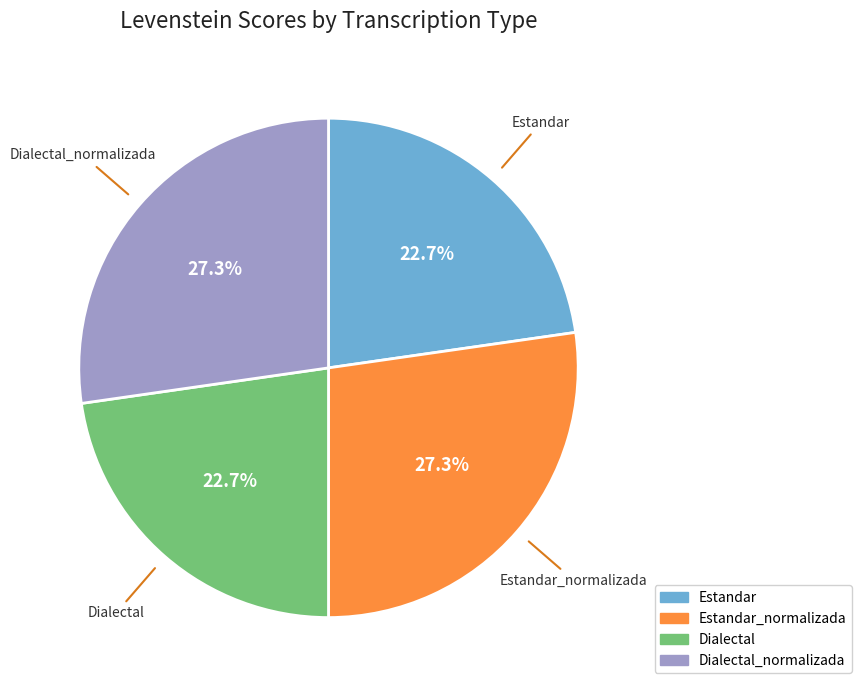

Does any single category account for the majority?

No